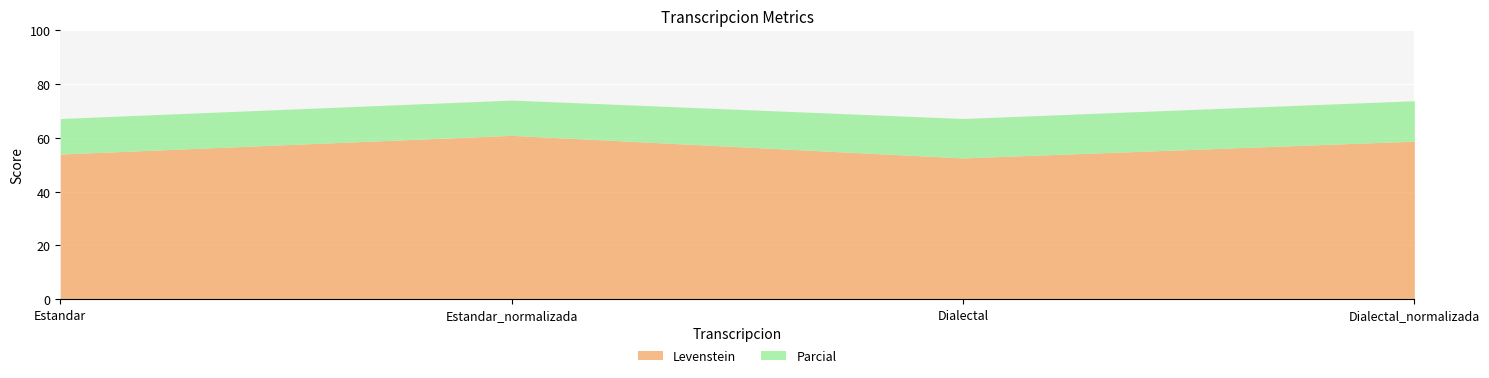

True or false: Levenstein has a value of 91.2 at Dialectal.

False